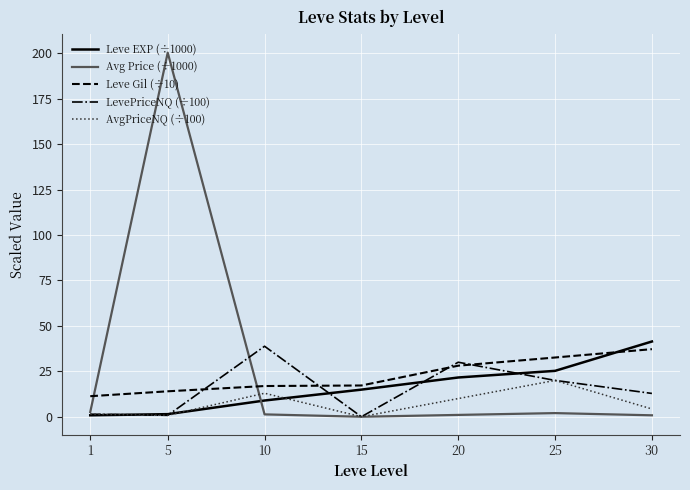

Which series has the widest spread of values?

Avg Price (÷1000)